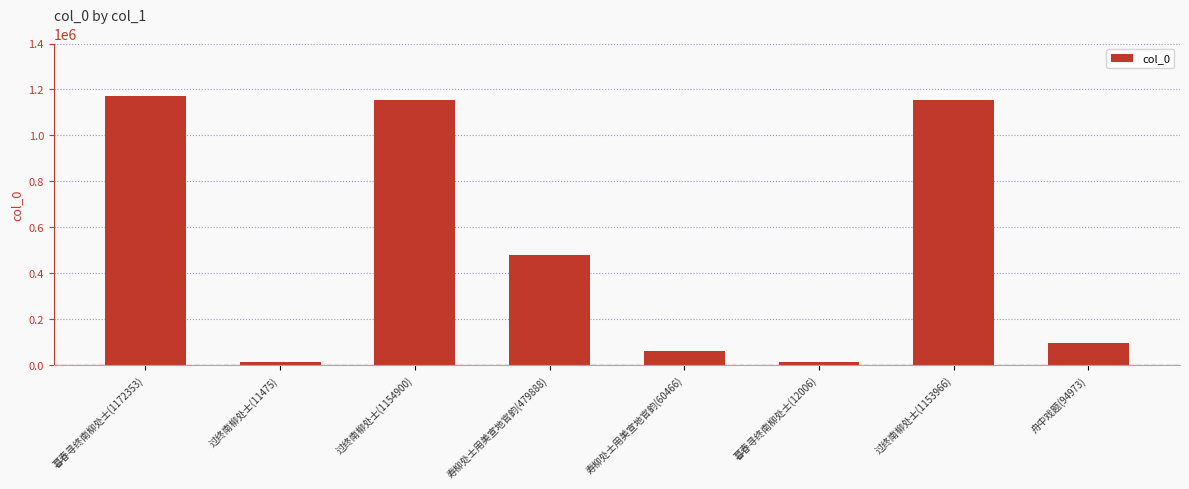

What is the average value?

517503